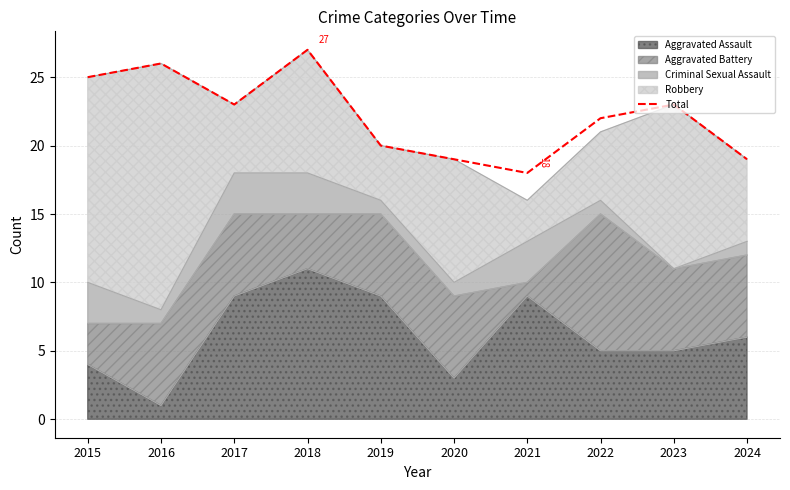

What value does the data have at 2022?

22